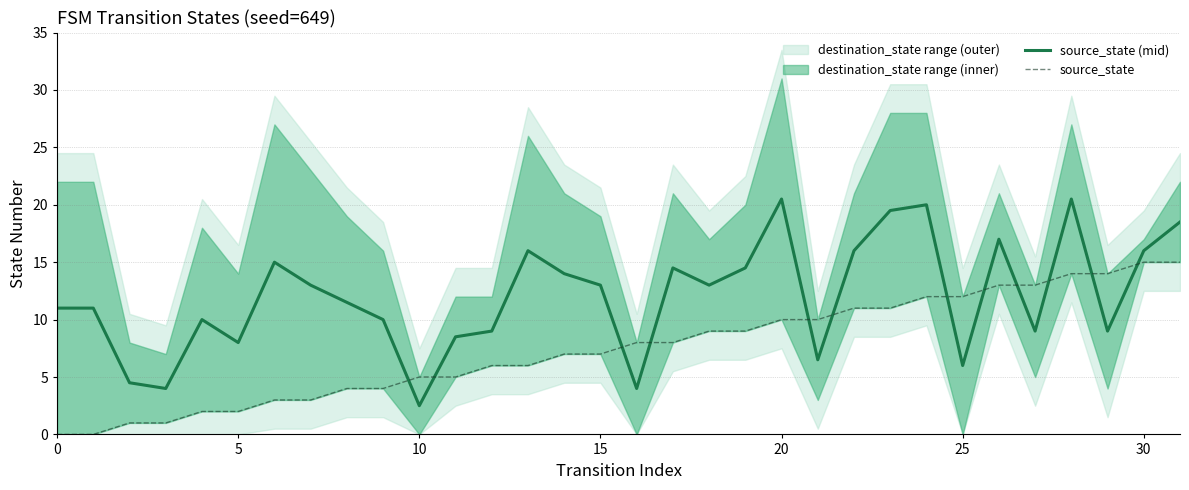

Reading right to left, list all the values displayed in this chart.

source_state (mid): 18.5	16.0	9.0	20.5	9.0	17.0	6.0	20.0	19.5	16.0	6.5	20.5	14.5	13.0	14.5	4.0	13.0	14.0	16.0	9.0	8.5	2.5	10.0	11.5	13.0	15.0	8.0	10.0	4.0	4.5	11.0	11.0
source_state: 15.0	15.0	14.0	14.0	13.0	13.0	12.0	12.0	11.0	11.0	10.0	10.0	9.0	9.0	8.0	8.0	7.0	7.0	6.0	6.0	5.0	5.0	4.0	4.0	3.0	3.0	2.0	2.0	1.0	1.0	0.0	0.0